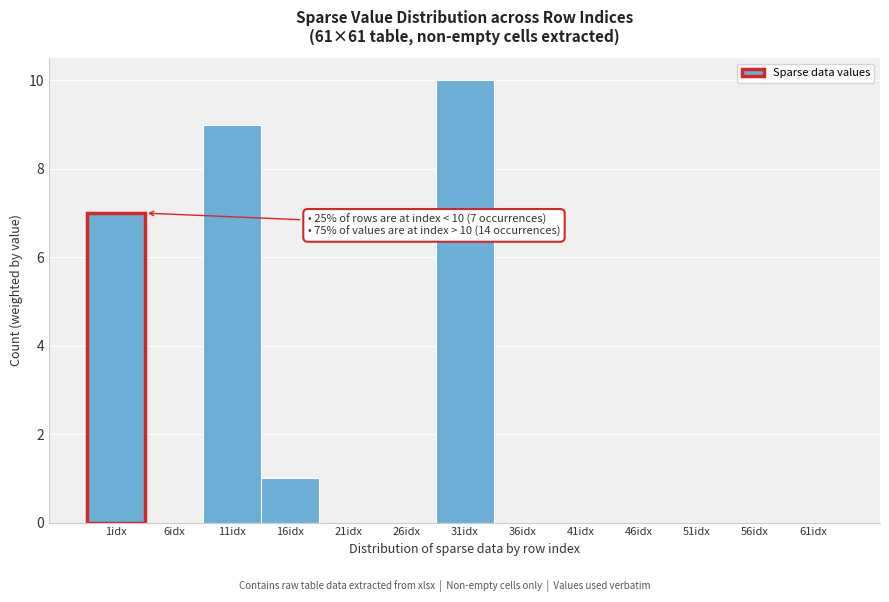

Reading left to right, transcribe all the data shown in this chart.

1idx=7	6idx=0	11idx=9	16idx=1	21idx=0	26idx=0	31idx=10	36idx=0	41idx=0	46idx=0	51idx=0	56idx=0	61idx=0